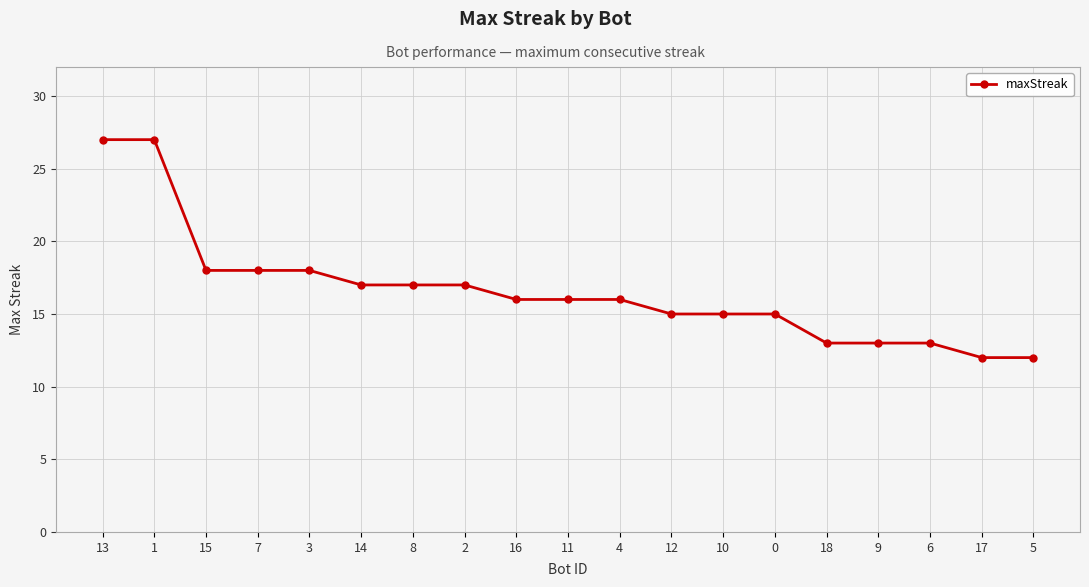

How many lines are shown in the chart?

1